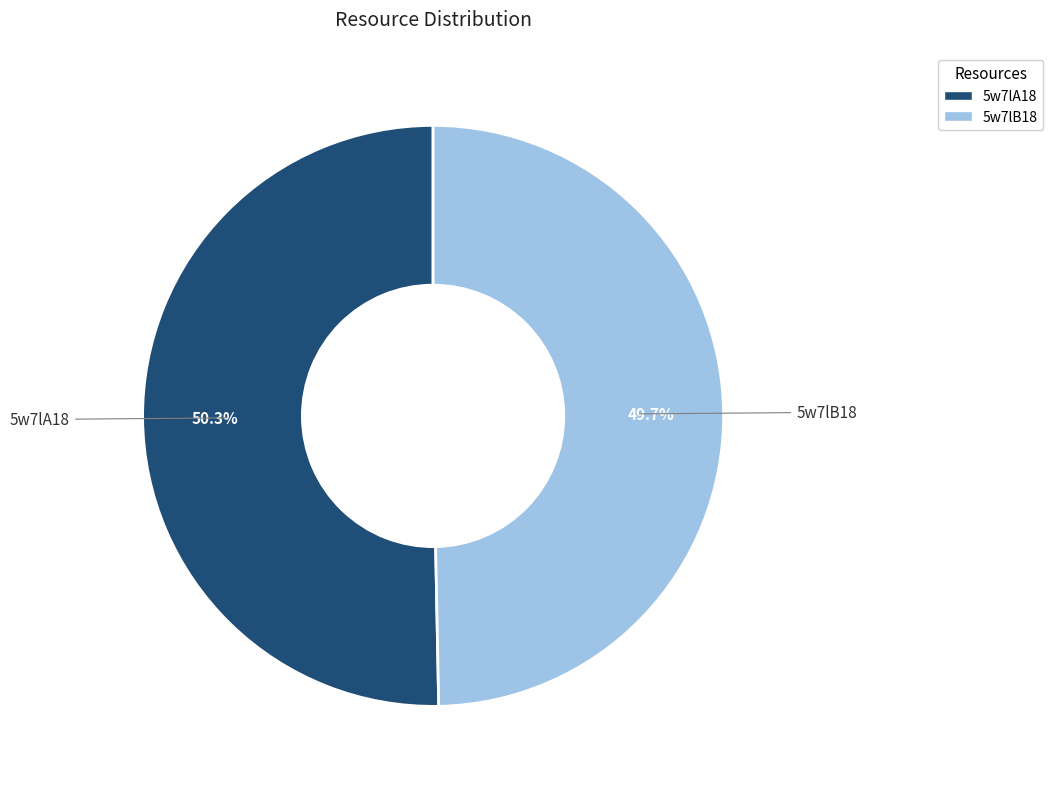

What is the smallest slice in the pie chart?

5w7lB18